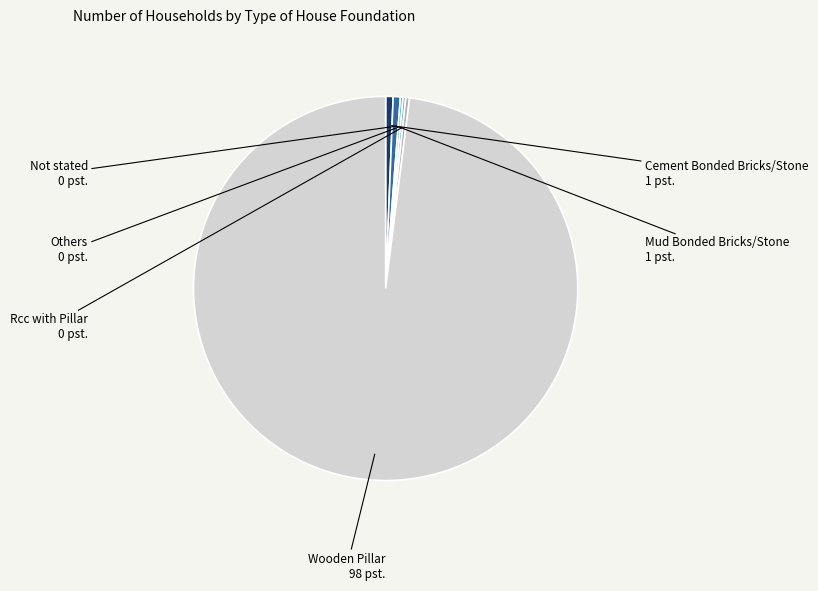

What is the largest slice in the pie chart?

Wooden Pillar